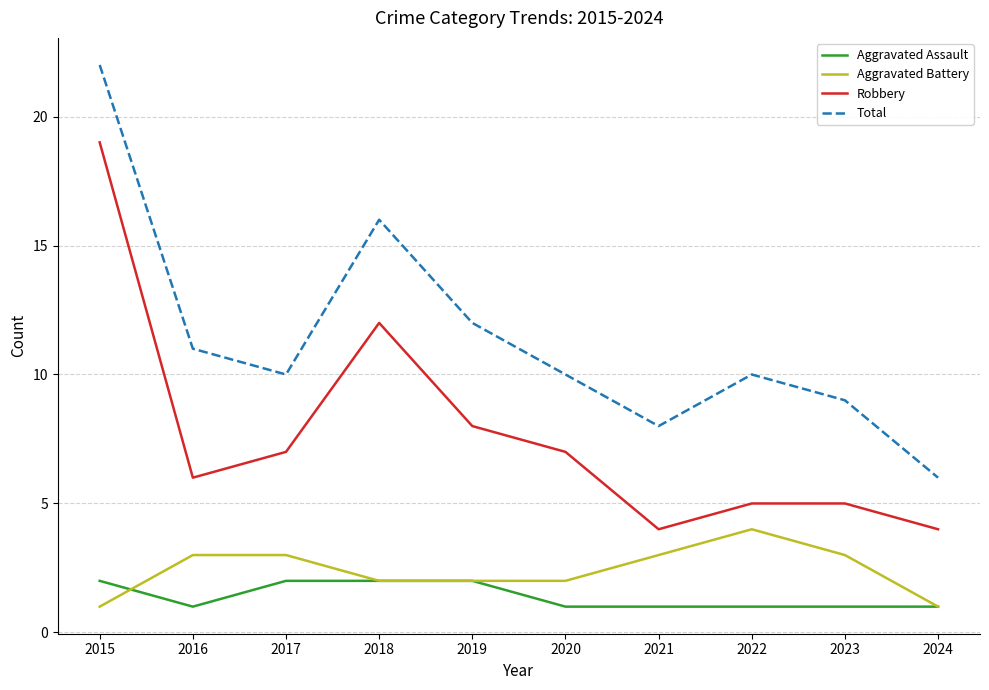

How many series are shown in this chart?

4